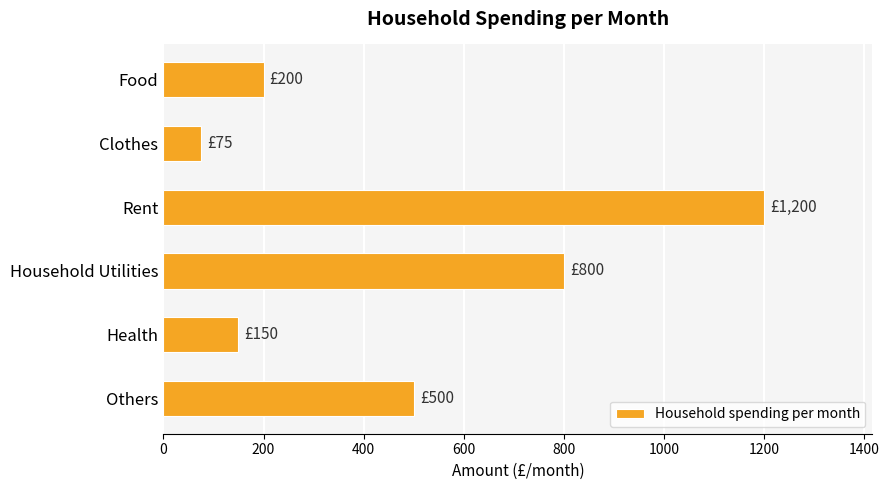

True or false: the data shows 150 at Health.

True